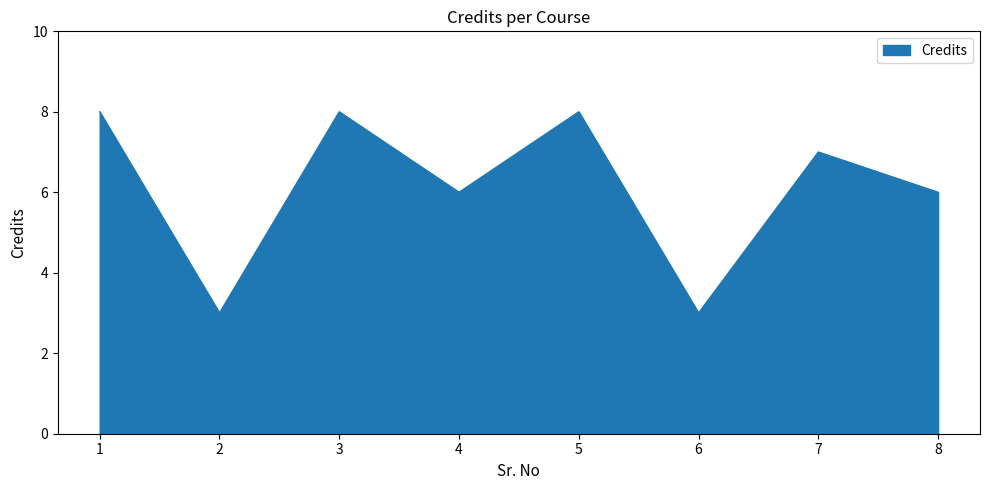

True or false: the data shows 2 at 6.

False